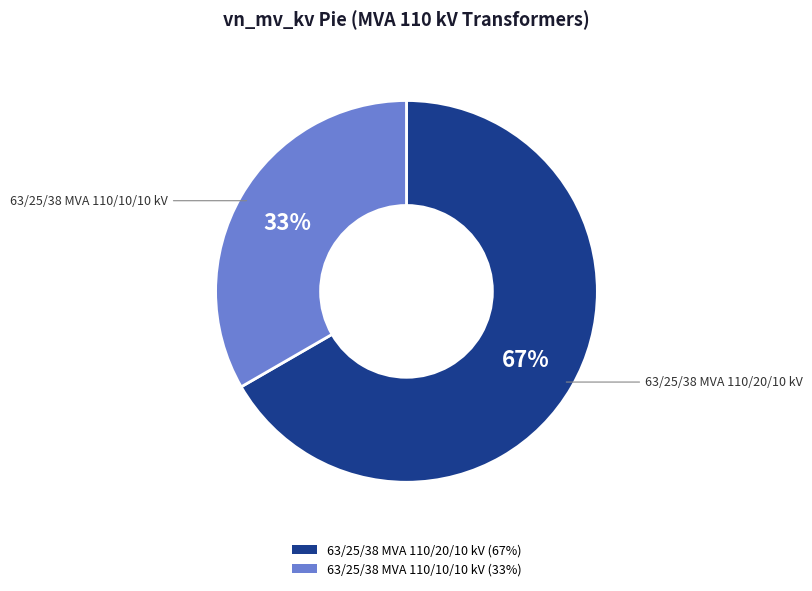

Is it true that 63/25/38 MVA 110/10/10 kV is 33% of the pie?

True